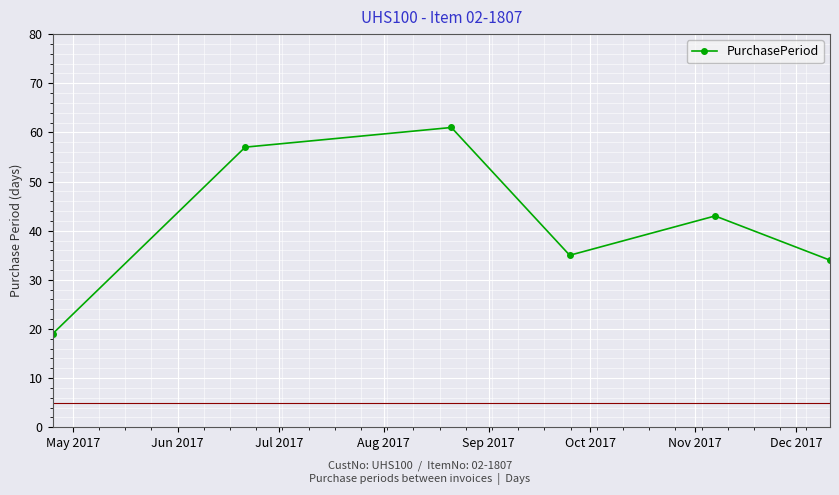

What is the smallest value displayed?

19